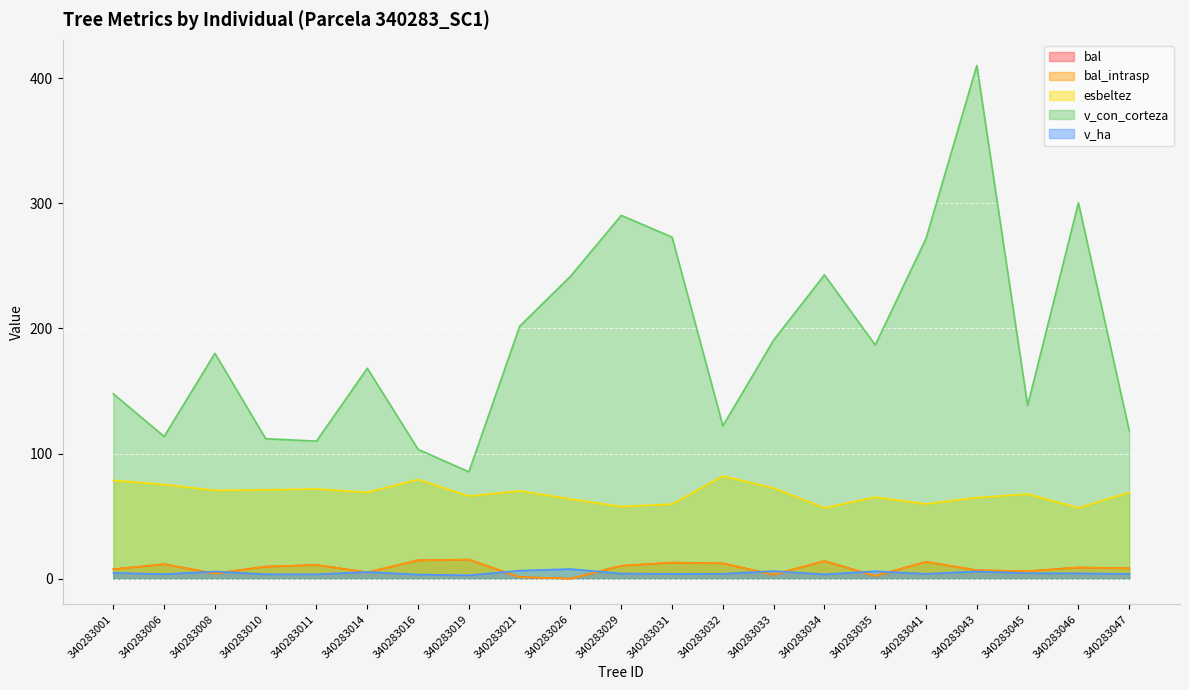

True or false: v_con_corteza and bal cross at least once.

False